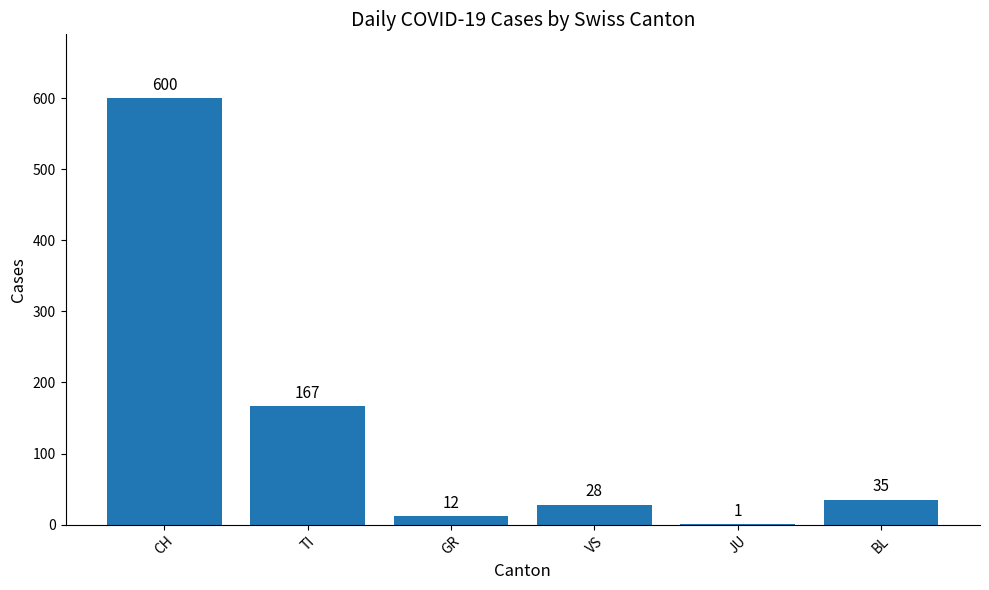

What is the approximate value at GR, to the nearest 10?

10